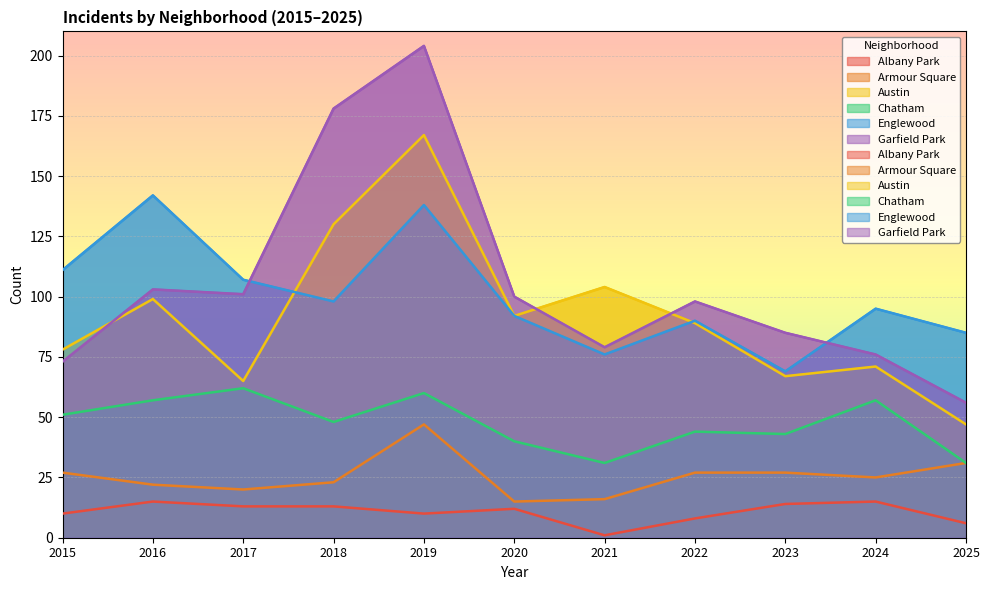

At which category is the sum across all series the highest?

2019